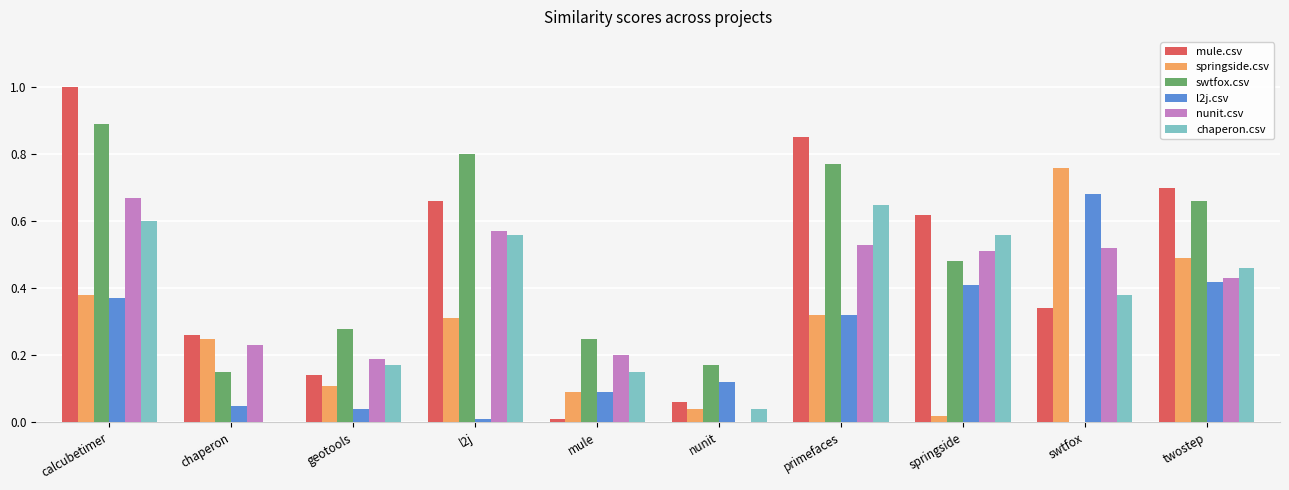

True or false: springside.csv has a value of 0.1 at l2j.

False